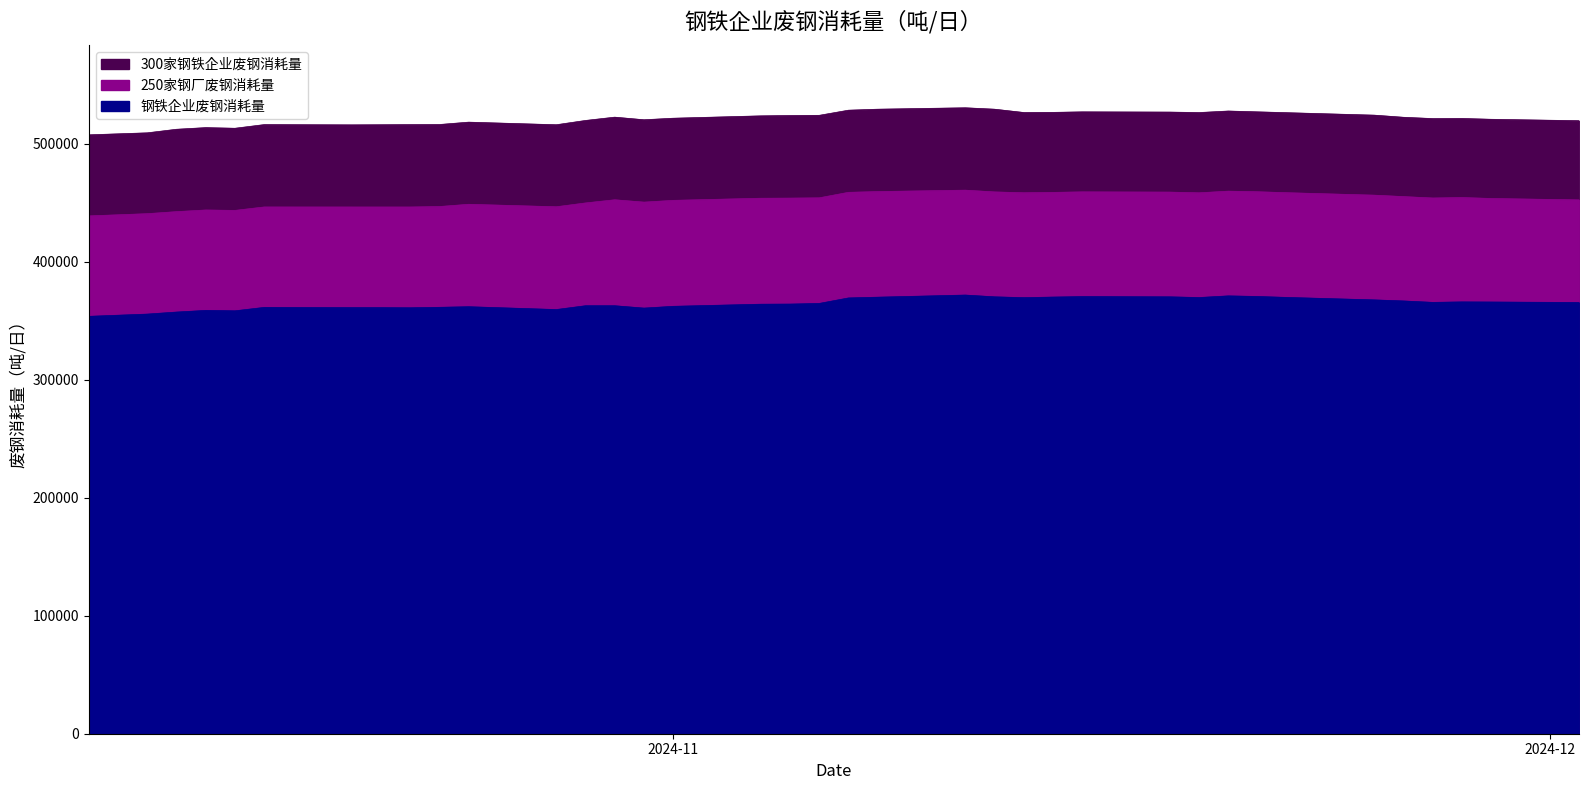

True or false: 300家钢铁企业废钢消耗量 has more than 2 interior local peaks.

True